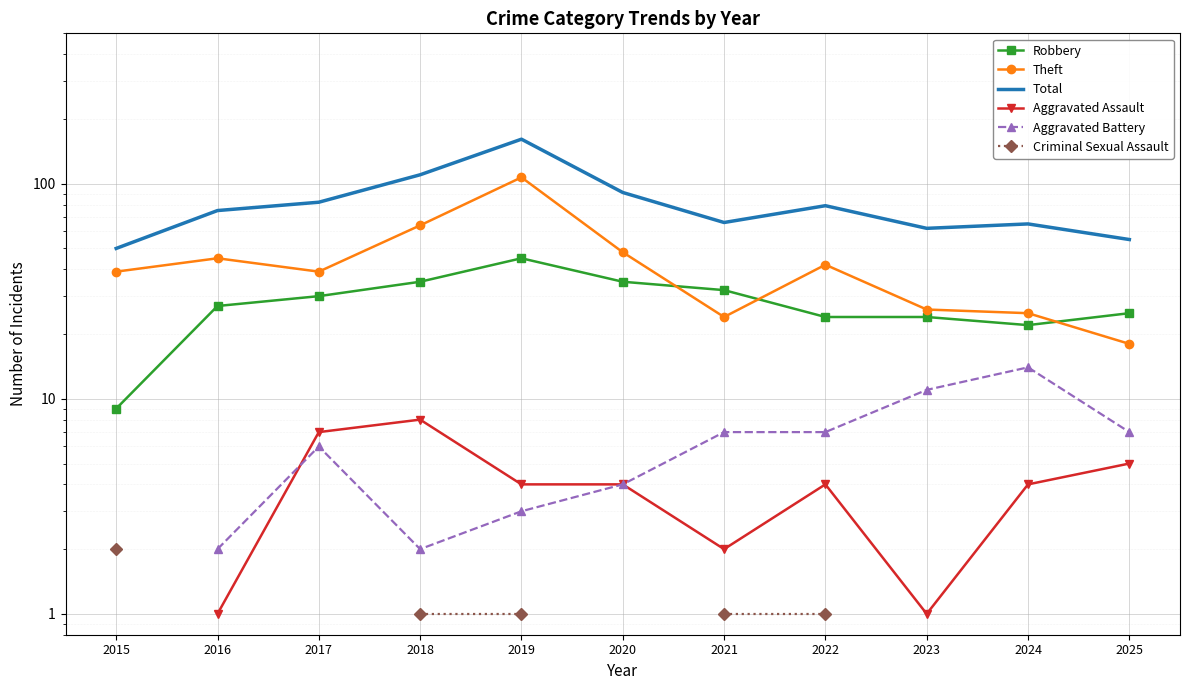

Is this an area chart (filled region under the line)?

No